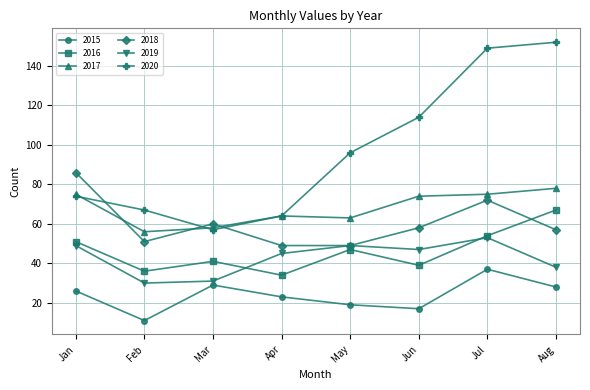

What are all the series names shown in the legend?

2015, 2016, 2017, 2018, 2019, 2020